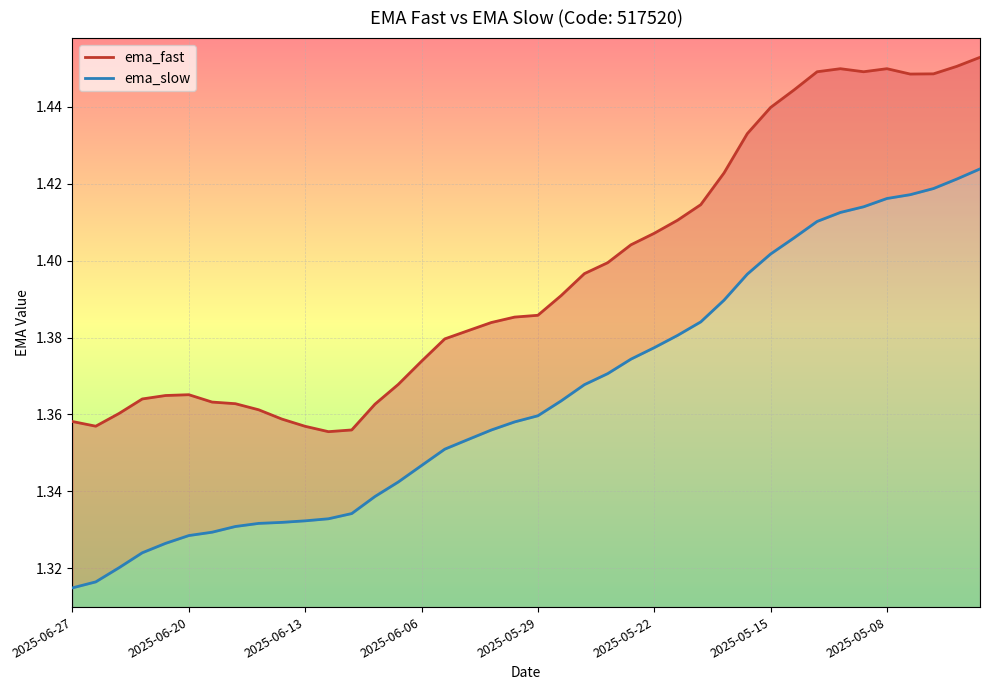

True or false: ema_fast and ema_slow intersect in this chart.

False